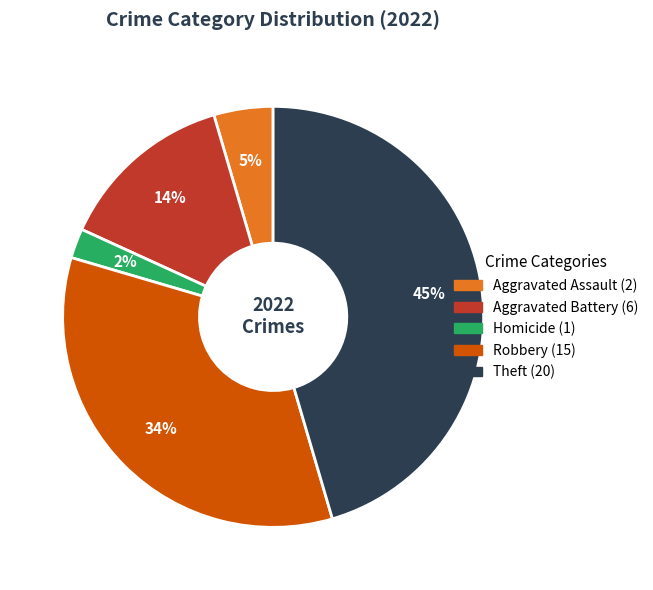

Is there any slice that represents more than half of the pie?

No